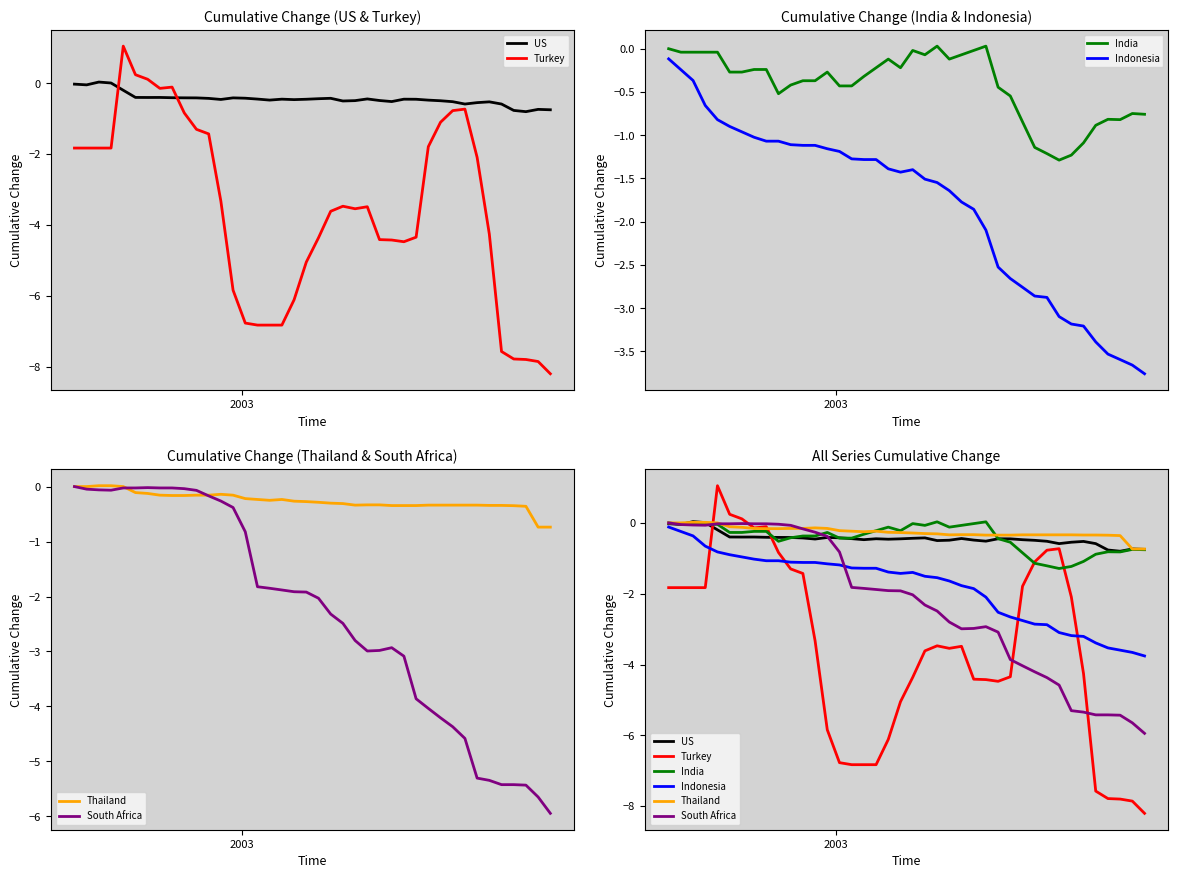

What is the value of the Turkey point at the 33rd from the left?

-0.7